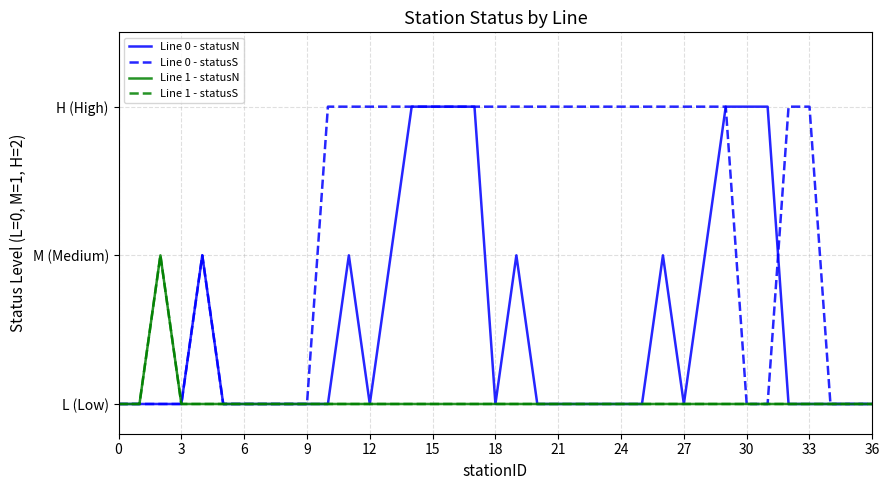

Does the chart display data point markers on the line(s)?

No